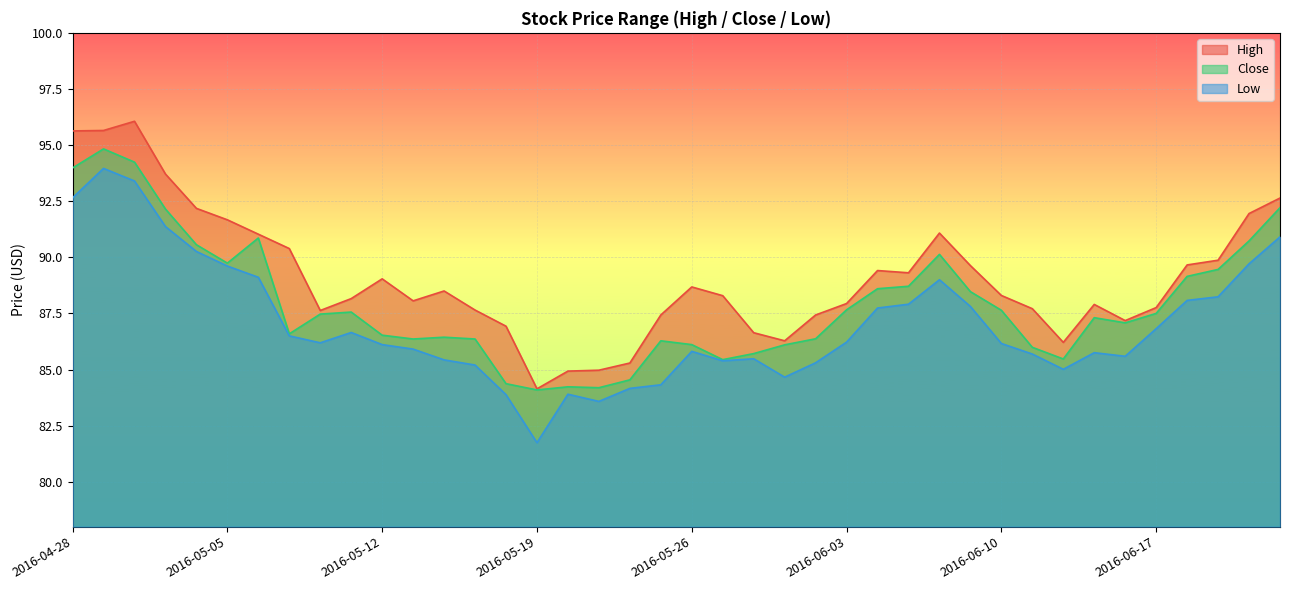

Which series has the largest total across all categories?

High